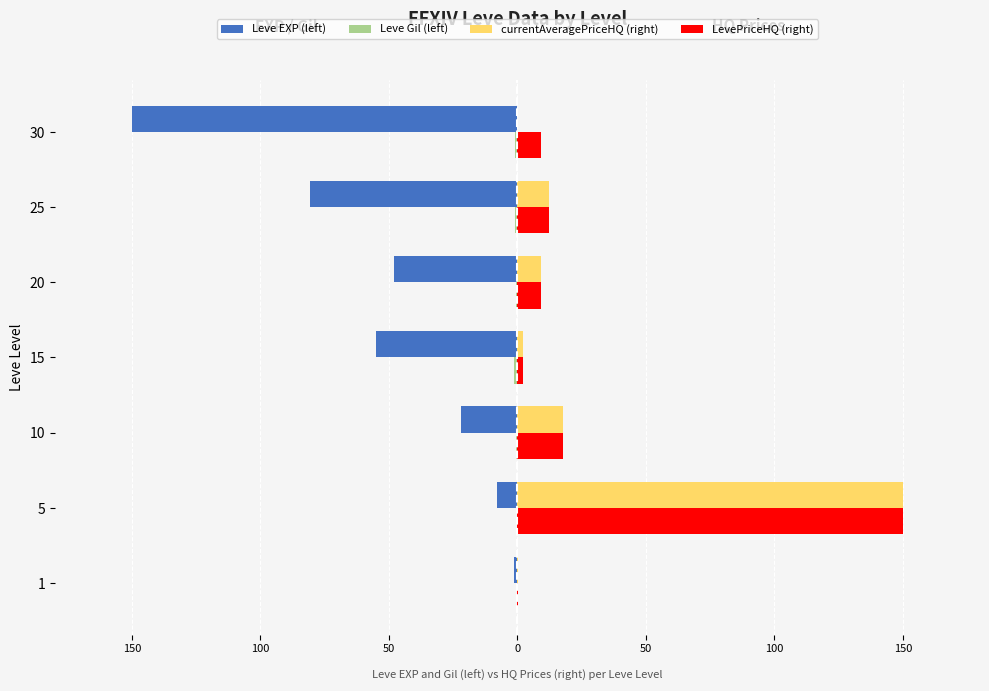

What is the average value of the Leve EXP (left) series?

-52.1